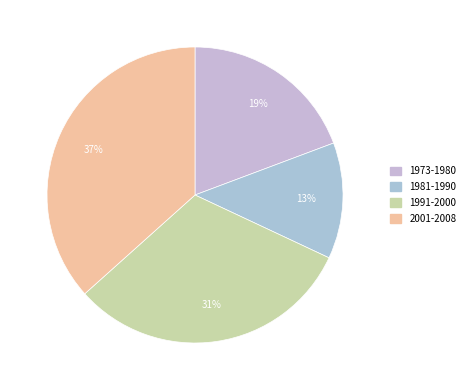

Do 1981-1990 and 1973-1980 together represent more than half of the pie?

No